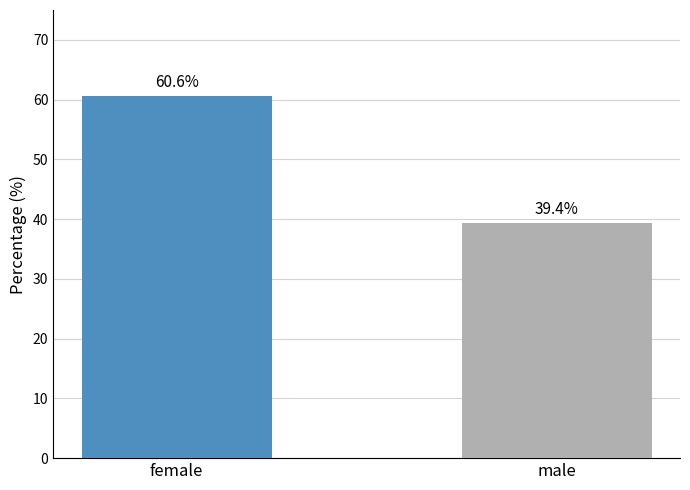

What is the difference between the maximum and minimum values?

21.3